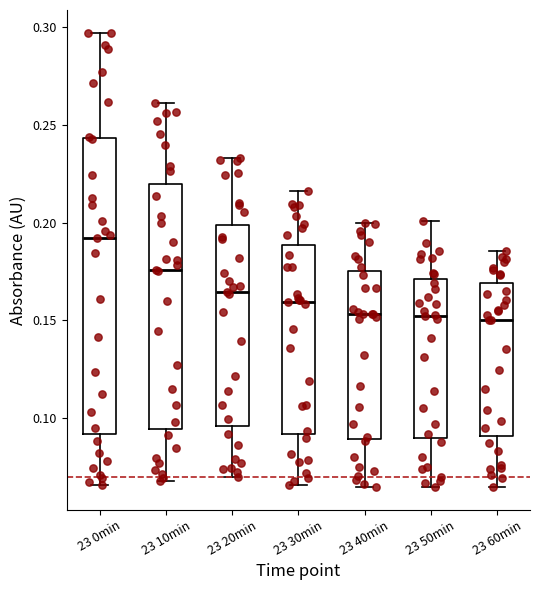

Where does the upper whisker of the box for 23 40min end on the y-axis? The values are not printed on the chart, so give them approximately, as read against the axis.

0.200